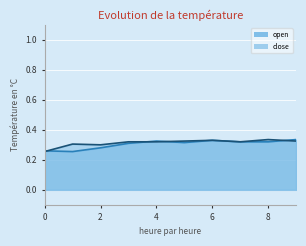

What is the difference between the open values at 2020-03-23 and 2020-04-01?

0.1